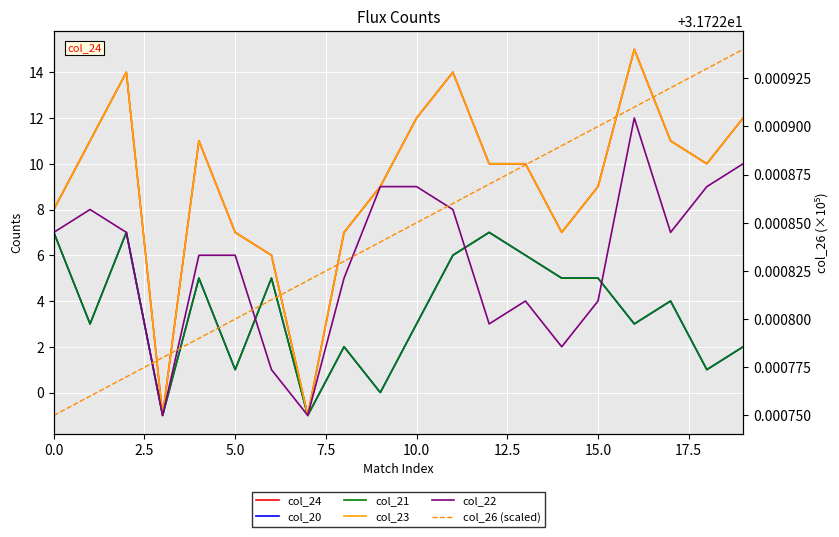

What are all the series names shown in the legend?

col_24, col_20, col_21, col_23, col_22, col_26 (scaled)